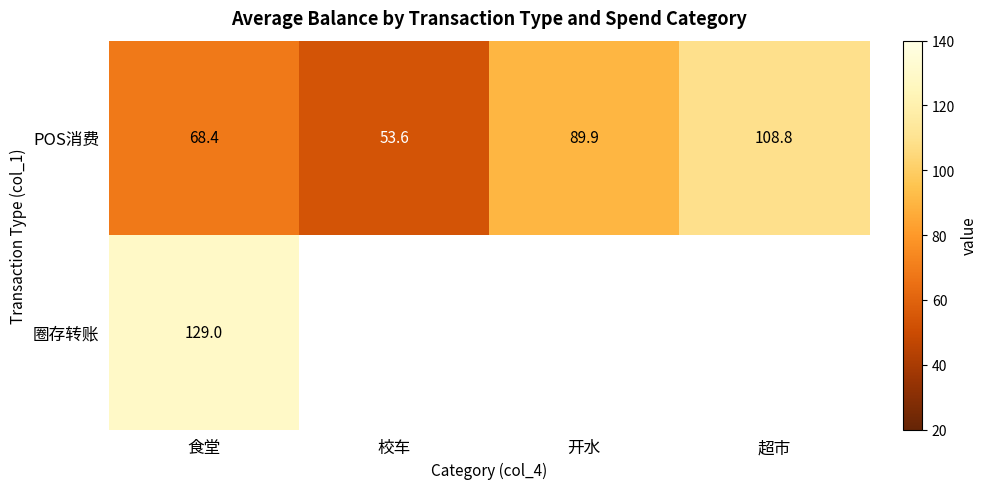

List the labels in order of POS消费 value, largest first.

超市, 开水, 食堂, 校车